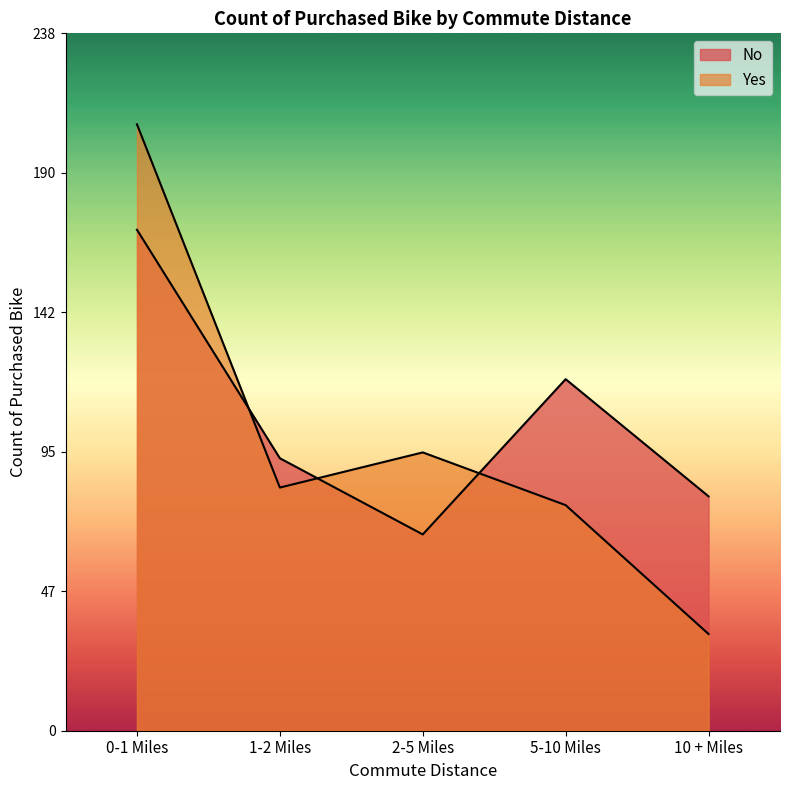

Reading left to right, what are all the values shown in this chart?

No: 0-1 Miles=171	1-2 Miles=93	2-5 Miles=67	5-10 Miles=120	10 + Miles=80
Yes: 0-1 Miles=207	1-2 Miles=83	2-5 Miles=95	5-10 Miles=77	10 + Miles=33